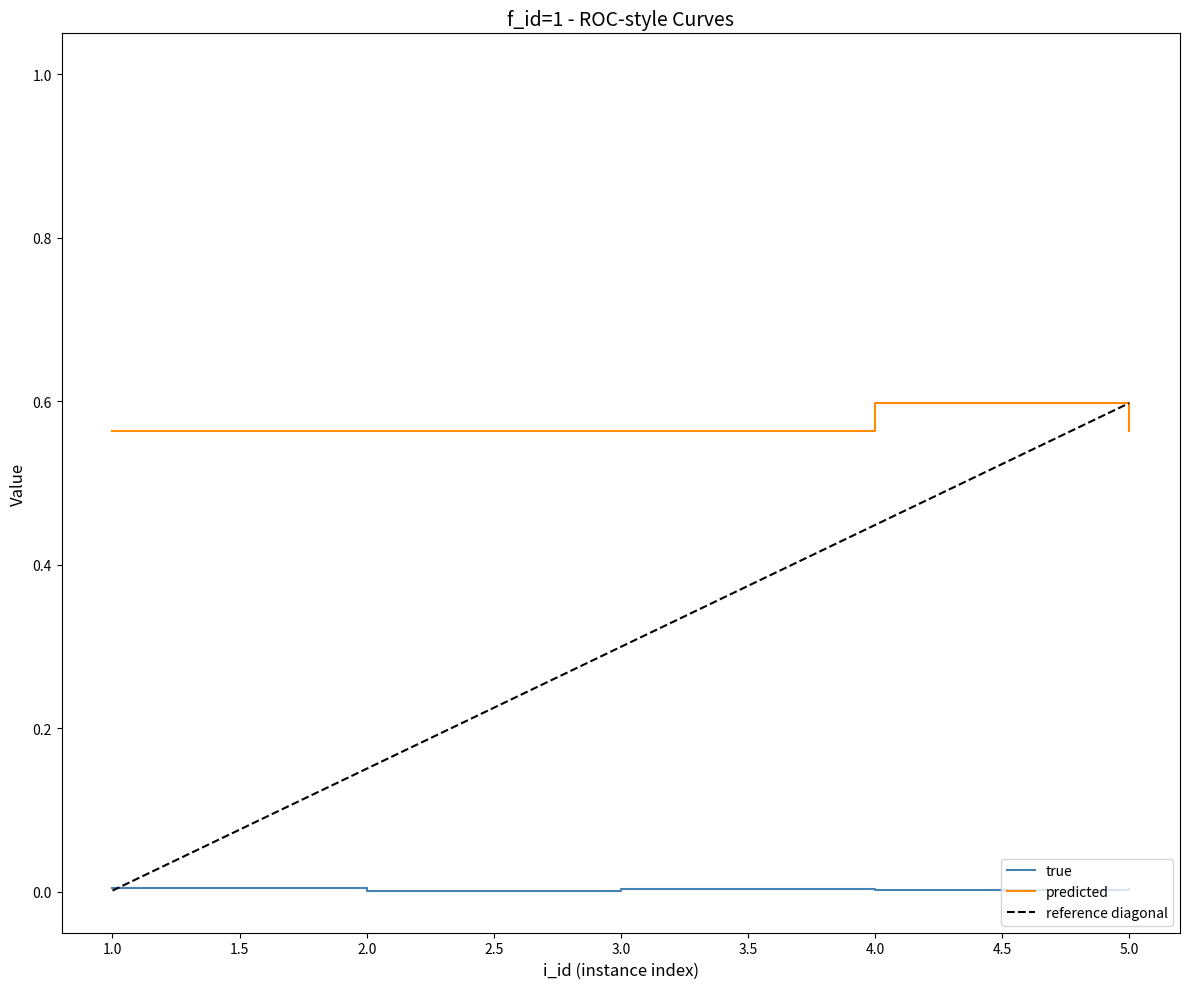

At how many categories does at least one series exceed 0?

5